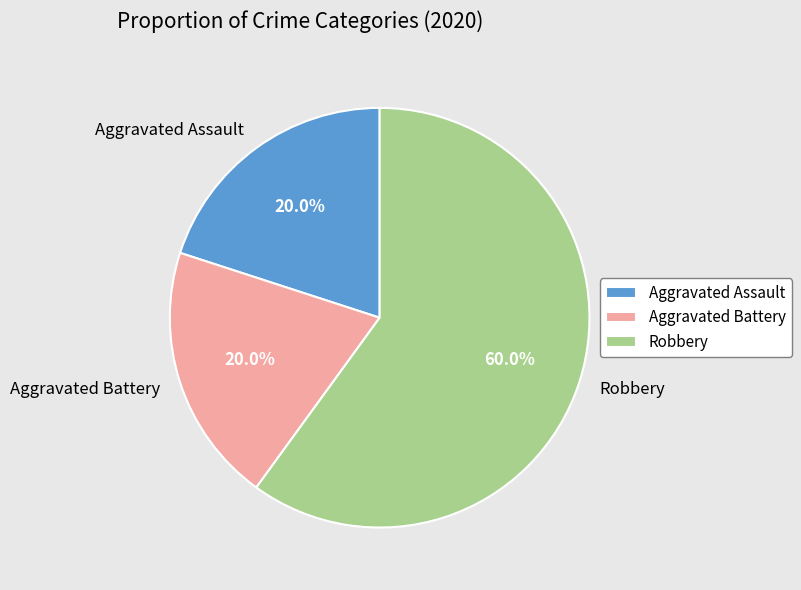

What is the ratio of the value at Aggravated Battery to the value at Robbery?

0.3